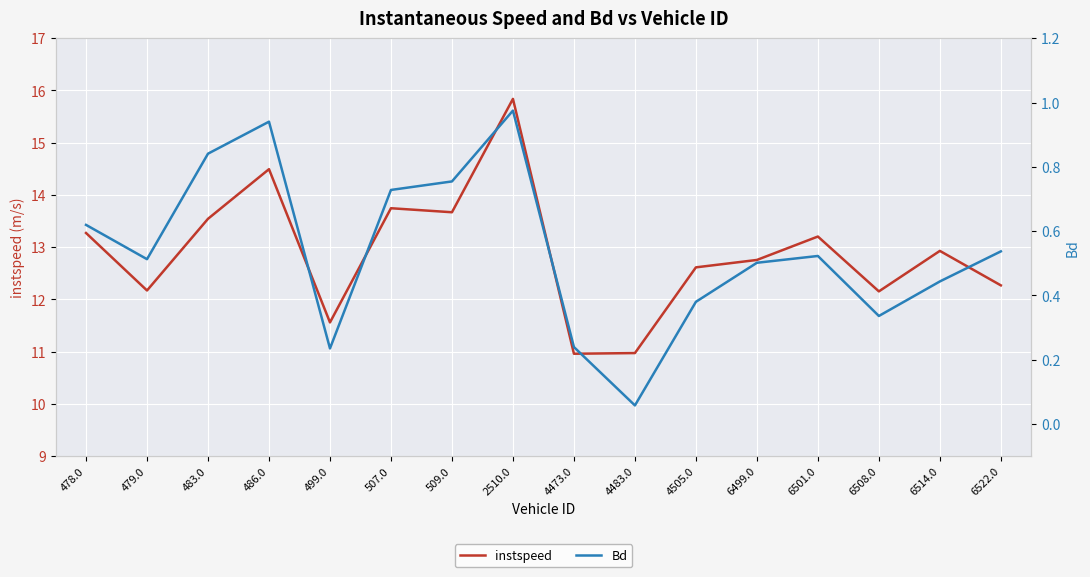

Reading right to left, transcribe all the data shown in this chart.

instspeed: 12.3	12.9	12.2	13.2	12.8	12.6	11.0	11.0	15.8	13.7	13.7	11.6	14.5	13.5	12.2	13.3
Bd: 0.5	0.4	0.3	0.5	0.5	0.4	0.1	0.2	1.0	0.8	0.7	0.2	0.9	0.8	0.5	0.6